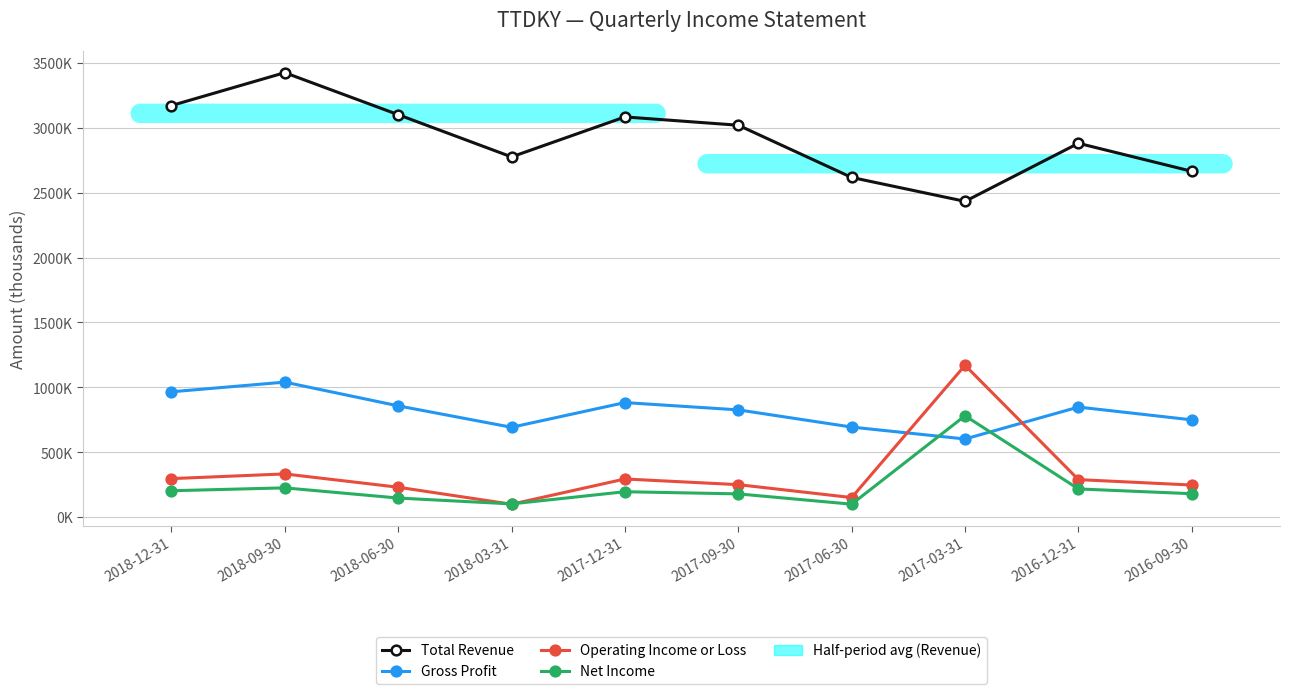

Is this an area chart (filled region under the line)?

No